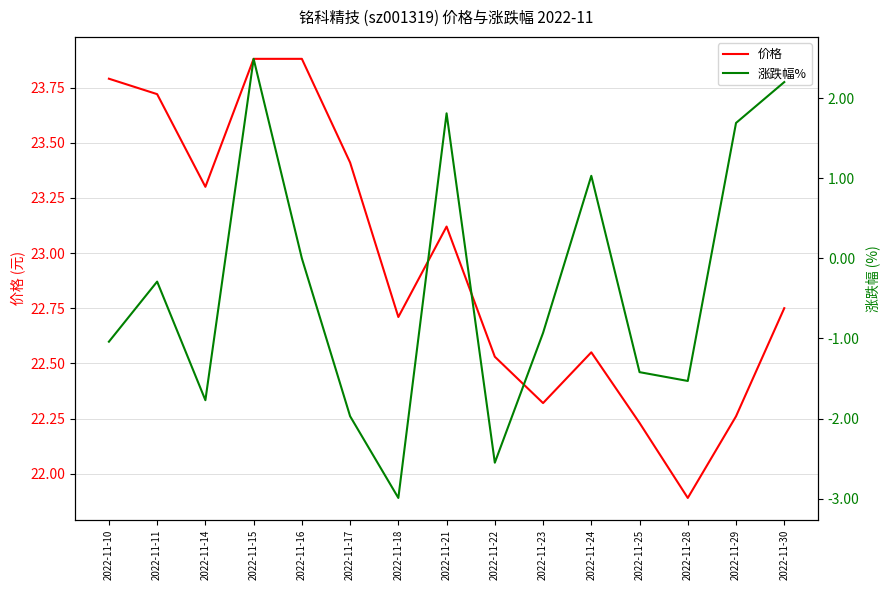

Reading right to left, list all the values displayed in this chart.

价格: 2022-11-30=22.8	2022-11-29=22.3	2022-11-28=21.9	2022-11-25=22.2	2022-11-24=22.6	2022-11-23=22.3	2022-11-22=22.5	2022-11-21=23.1	2022-11-18=22.7	2022-11-17=23.4	2022-11-16=23.9	2022-11-15=23.9	2022-11-14=23.3	2022-11-11=23.7	2022-11-10=23.8
涨跌幅%: 2022-11-30=2.2	2022-11-29=1.7	2022-11-28=-1.5	2022-11-25=-1.4	2022-11-24=1.0	2022-11-23=-0.9	2022-11-22=-2.5	2022-11-21=1.8	2022-11-18=-3.0	2022-11-17=-2.0	2022-11-16=0.0	2022-11-15=2.5	2022-11-14=-1.8	2022-11-11=-0.3	2022-11-10=-1.0